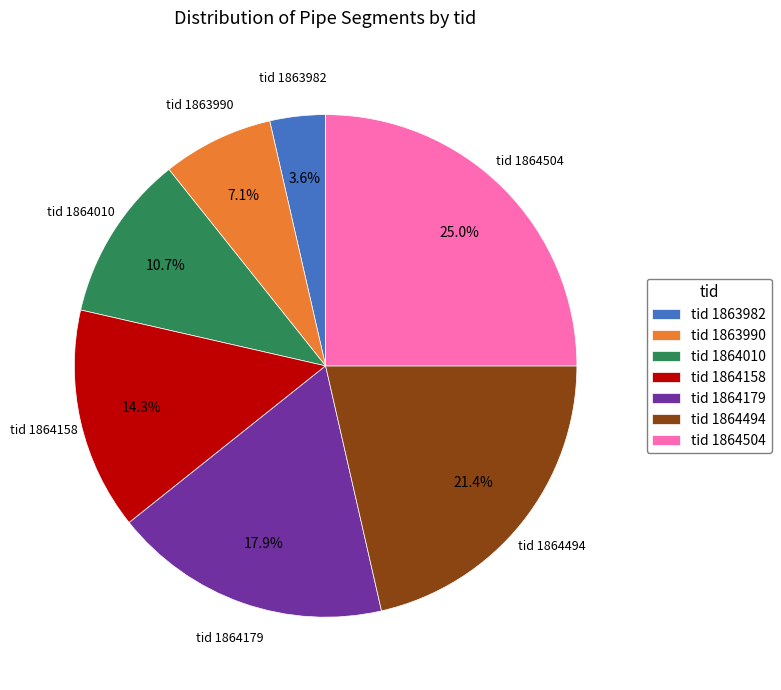

Which category has the smallest portion of the pie?

tid 1863982